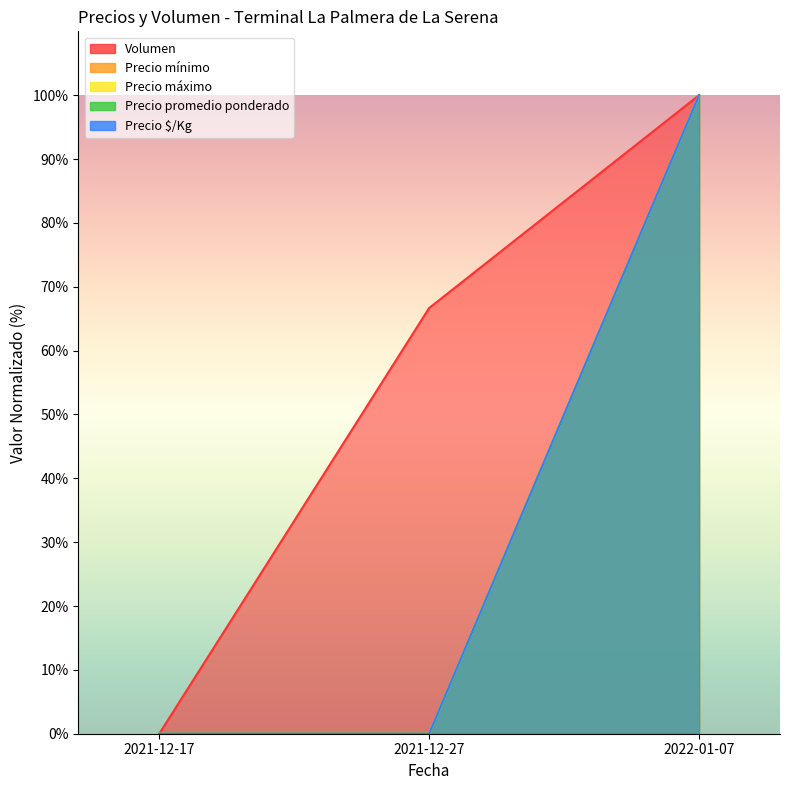

Which series has the largest total across all categories?

Volumen